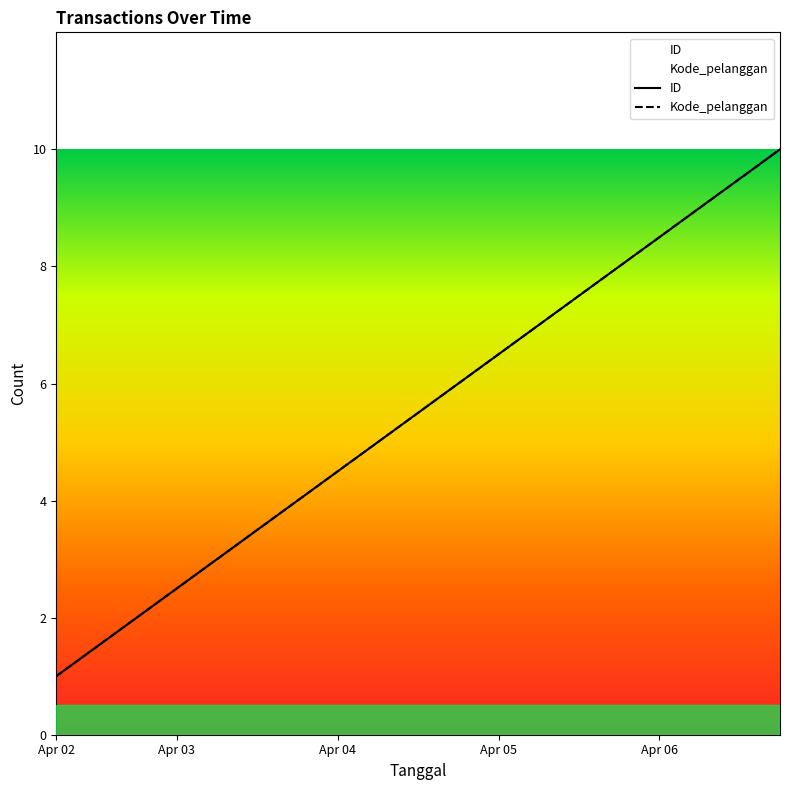

Where is Kode_pelanggan nearest to the value 5?

2023-04-04